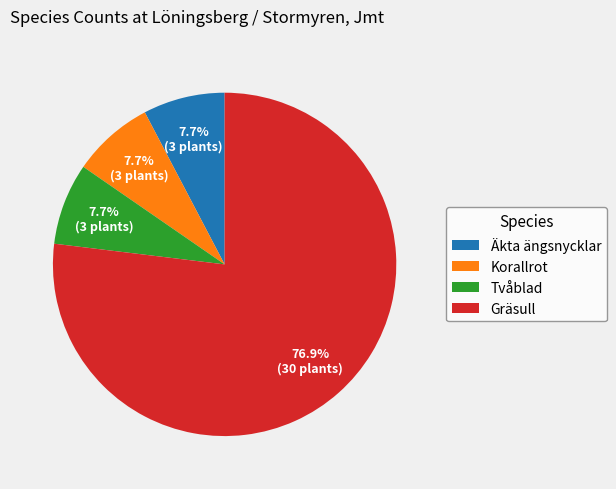

True or false: Äkta ängsnycklar accounts for 8% of the total.

True